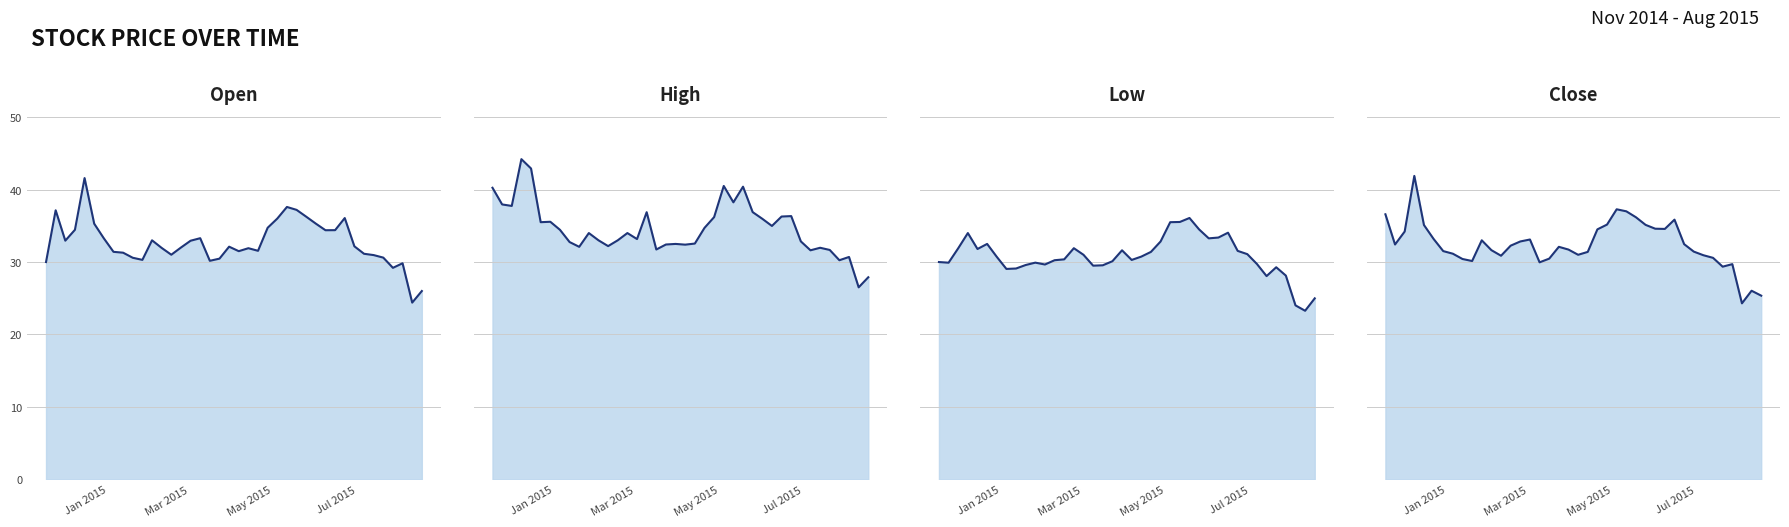

What is the sum of all Low line values?

1230.2